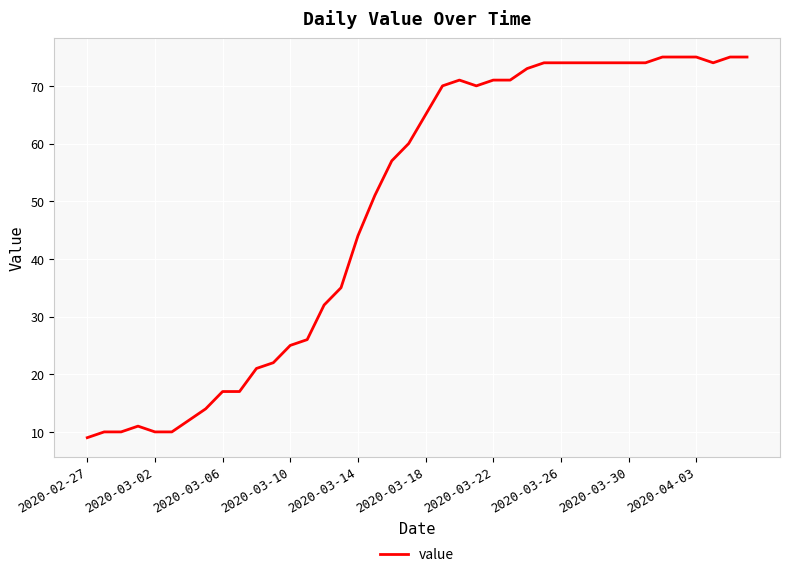

What is the difference between the maximum and minimum values?

66